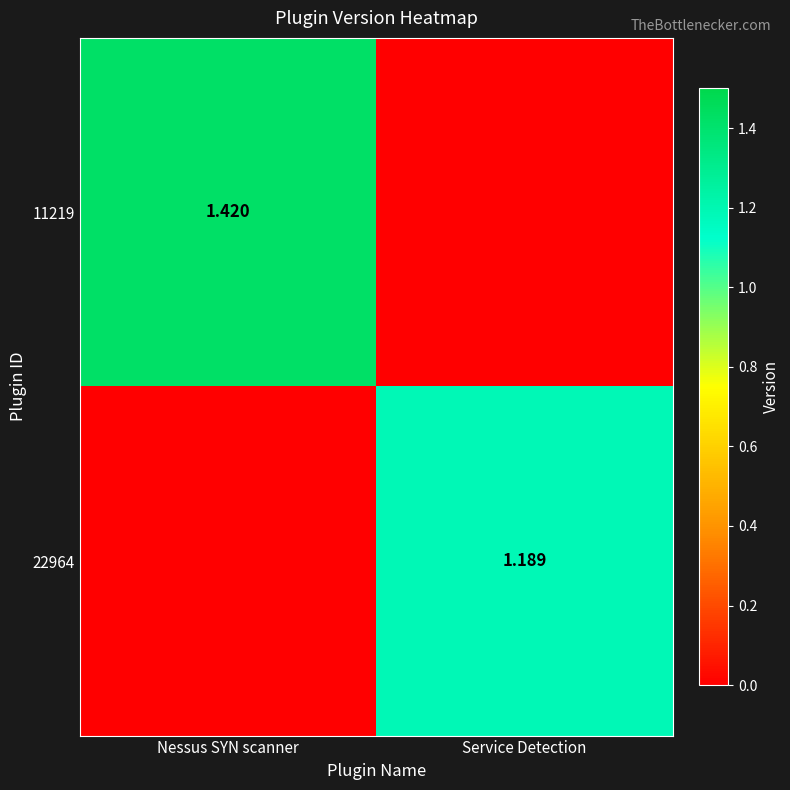

Read the 22964 value at Service Detection.

1.2